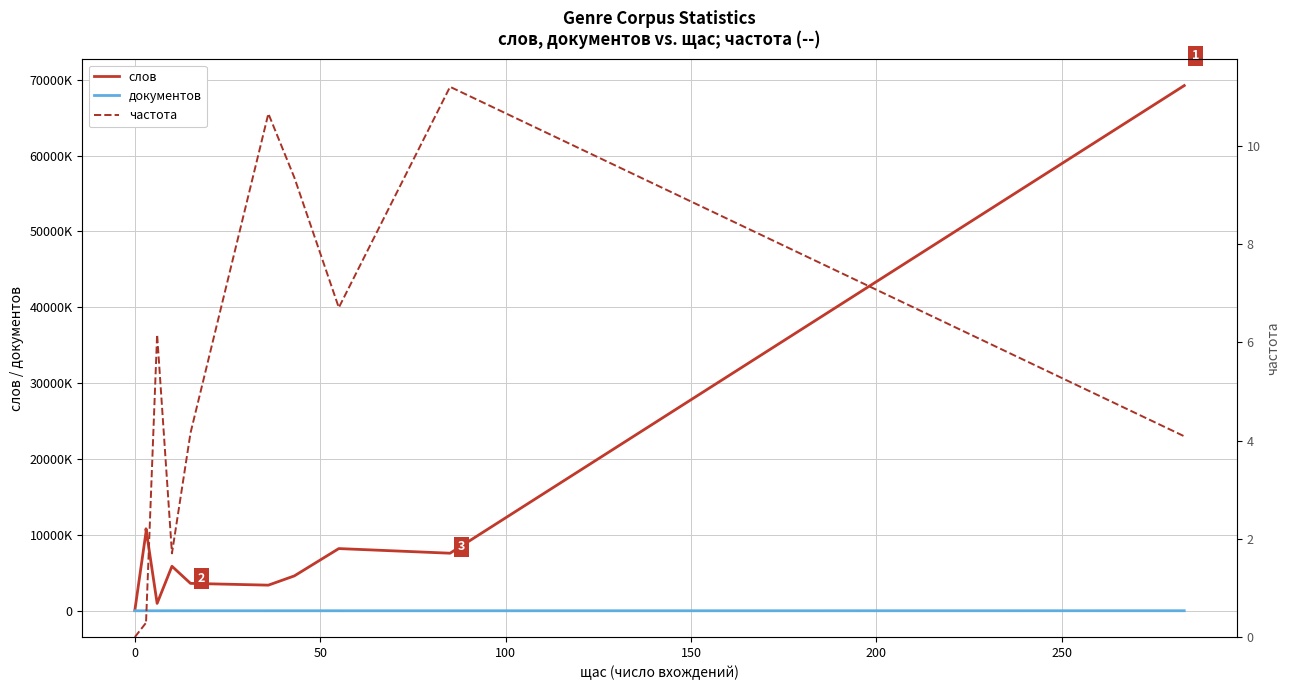

What is the difference between the maximum and minimum values in the частота series?

11.2